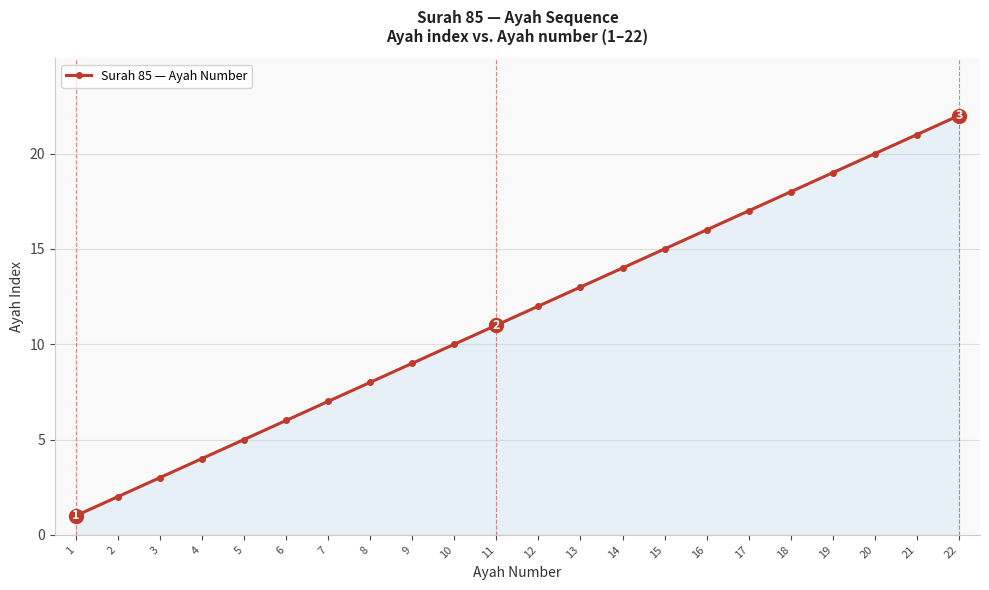

How many data points are less than 12?

11